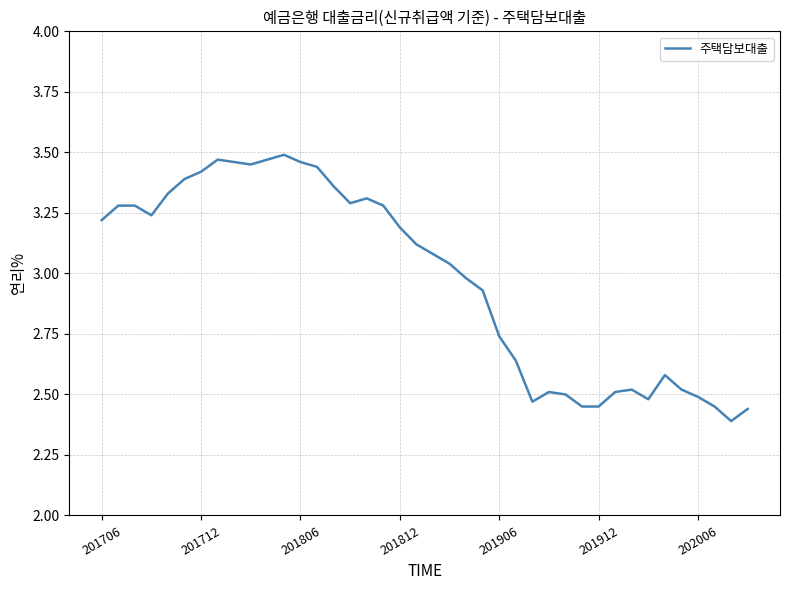

What is the difference between the maximum and minimum values?

1.1